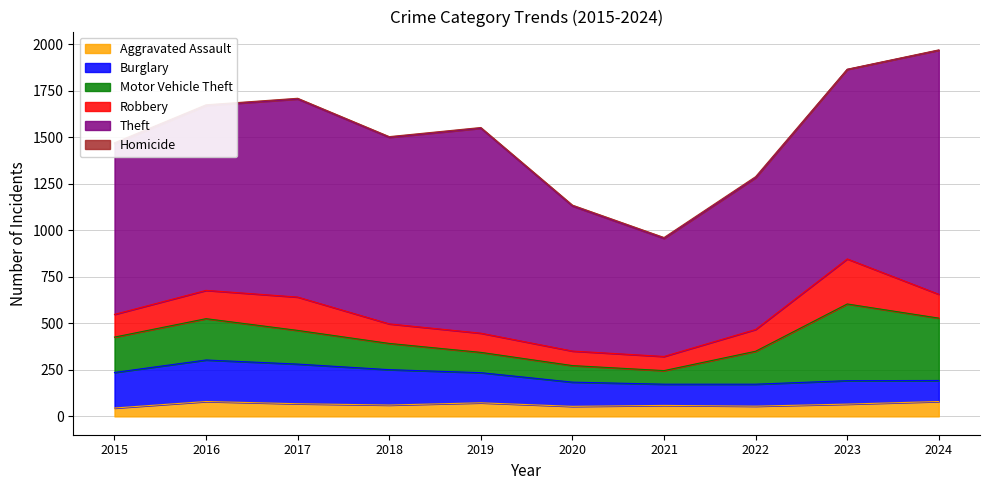

True or false: Aggravated Assault and Motor Vehicle Theft cross at least once.

False